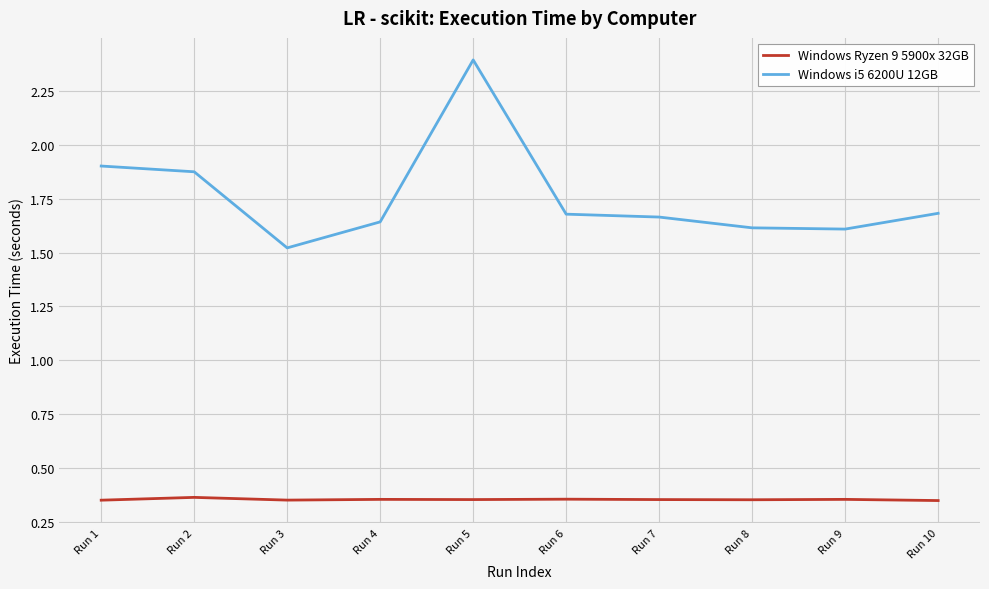

At Run 10, list the series in order from largest to smallest.

Windows i5 6200U 12GB, Windows Ryzen 9 5900x 32GB